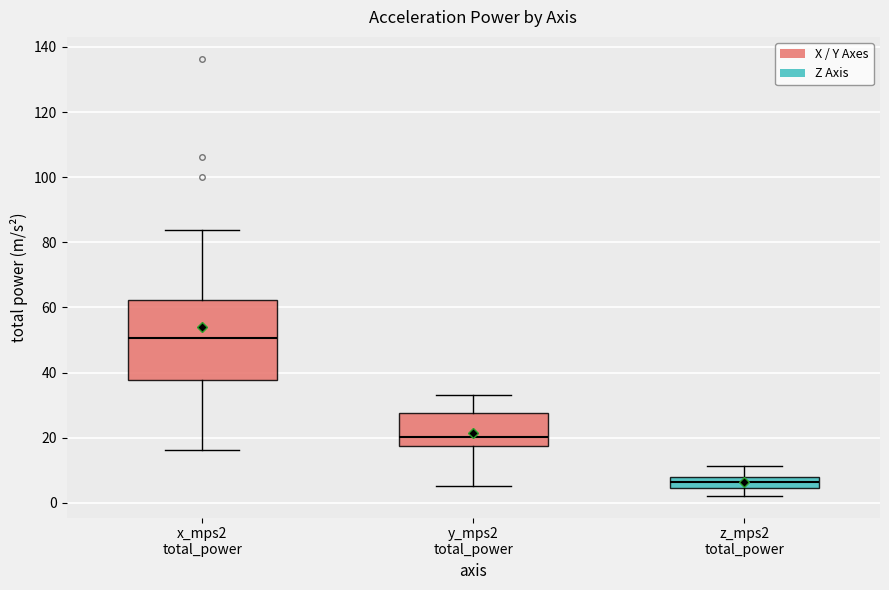

Reading left to right, transcribe this box plot: for each box, give where its median line is, the range the box spans, and where its two whiskers end, as read against the y-axis. The values are not printed on the chart, so give them approximately, as read against the axis.

x_mps2 total_power: median 50, box 38 to 62, whiskers 16 to 84
y_mps2 total_power: median 20, box 18 to 28, whiskers 6 to 34
z_mps2 total_power: median 6, box 4 to 8, whiskers 2 to 12